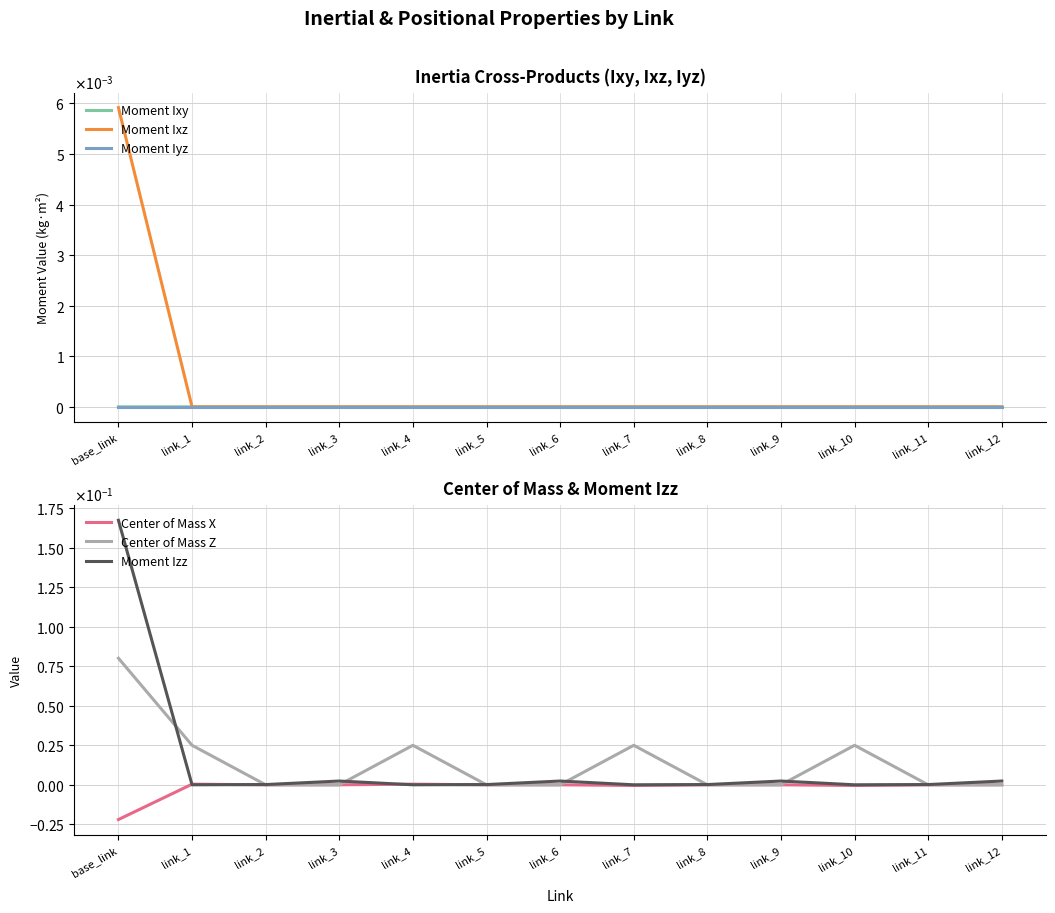

After their last crossing, which series has the higher values: Center of Mass X or Moment Izz?

Moment Izz